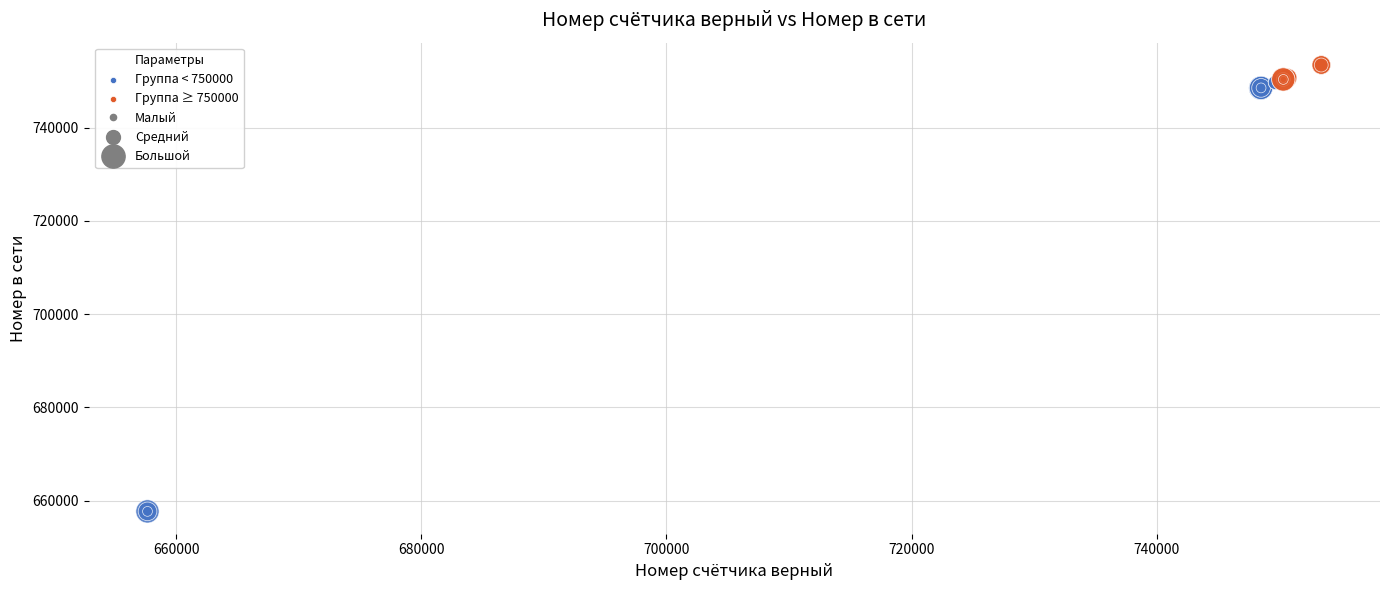

Which series contains the lowest Y value?

Группа < 750000